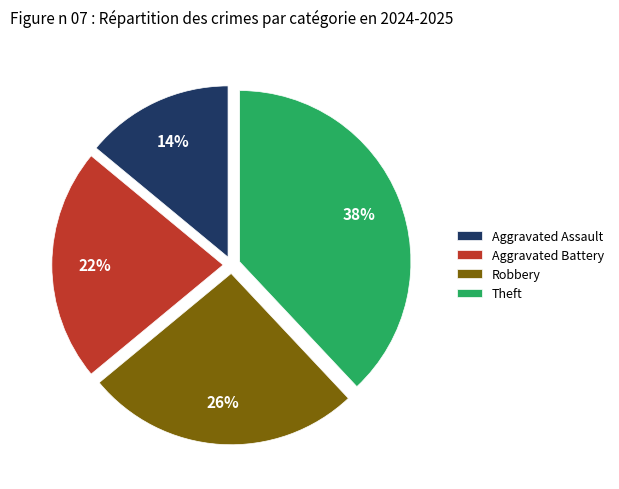

What percentage is the Robbery slice, to the nearest percent?

26%